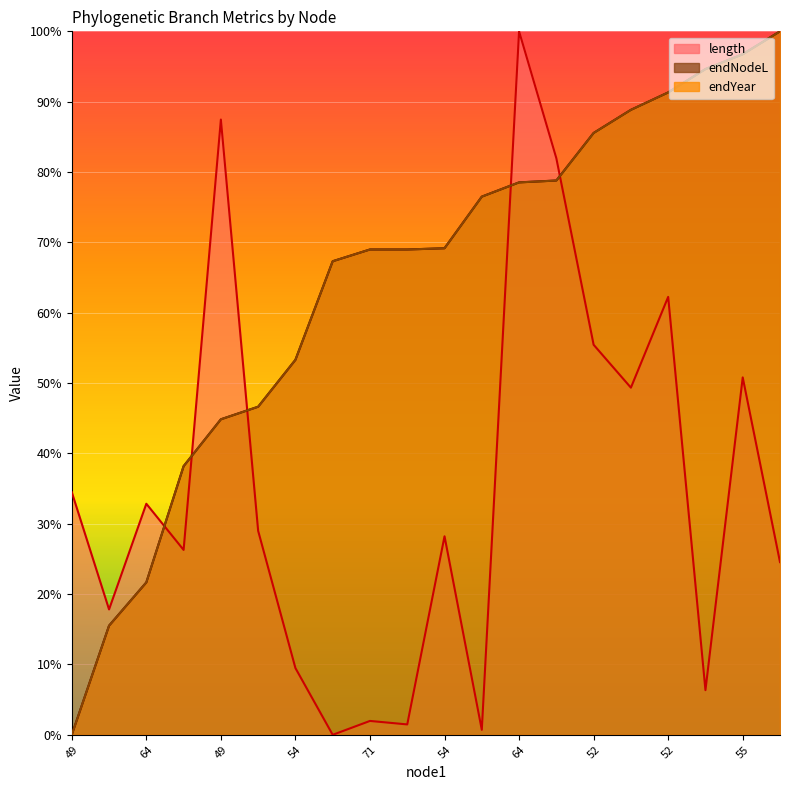

How many data points in endNodeL are above 69?

10